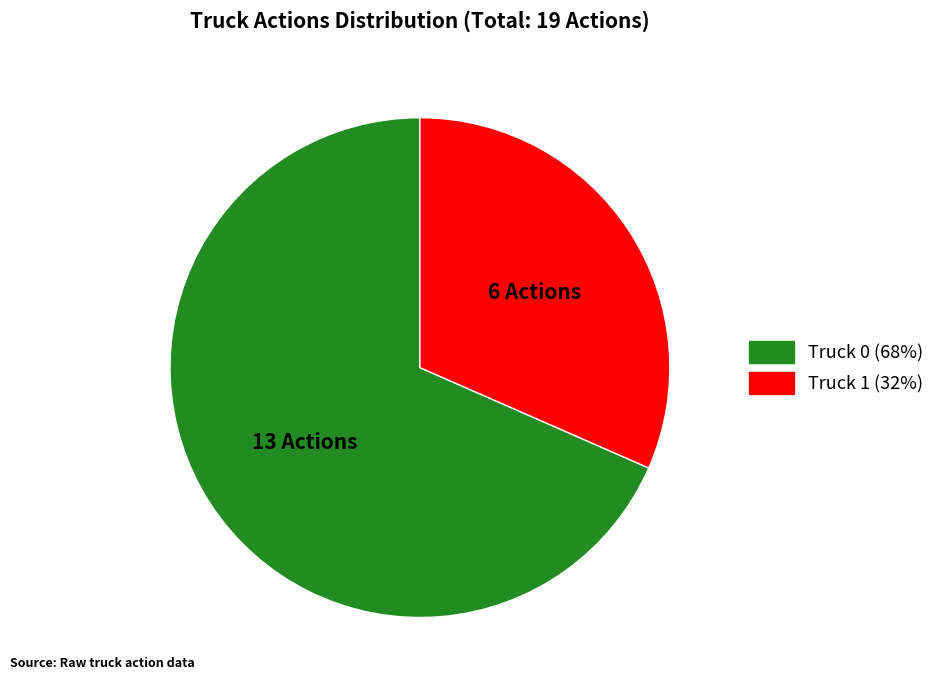

Count the number of slices in the pie.

2